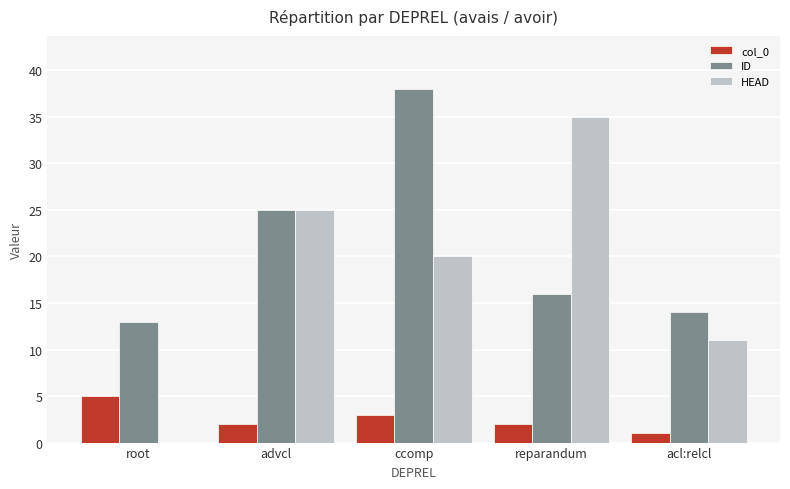

What is the sum of all ID values?

106